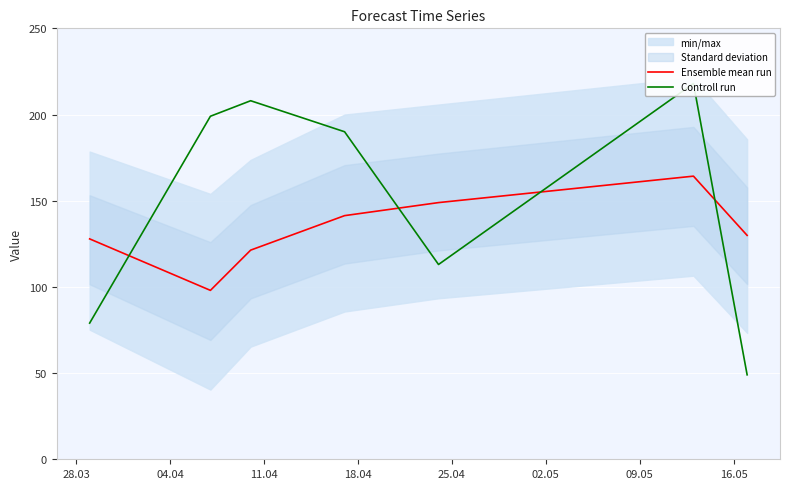

Reading left to right, transcribe all the data shown in this chart.

Ensemble mean run: 127.9	98.0	121.3	141.3	148.9	164.2	129.9
Controll run: 79.0	199.0	208.0	190.0	113.0	218.0	49.0